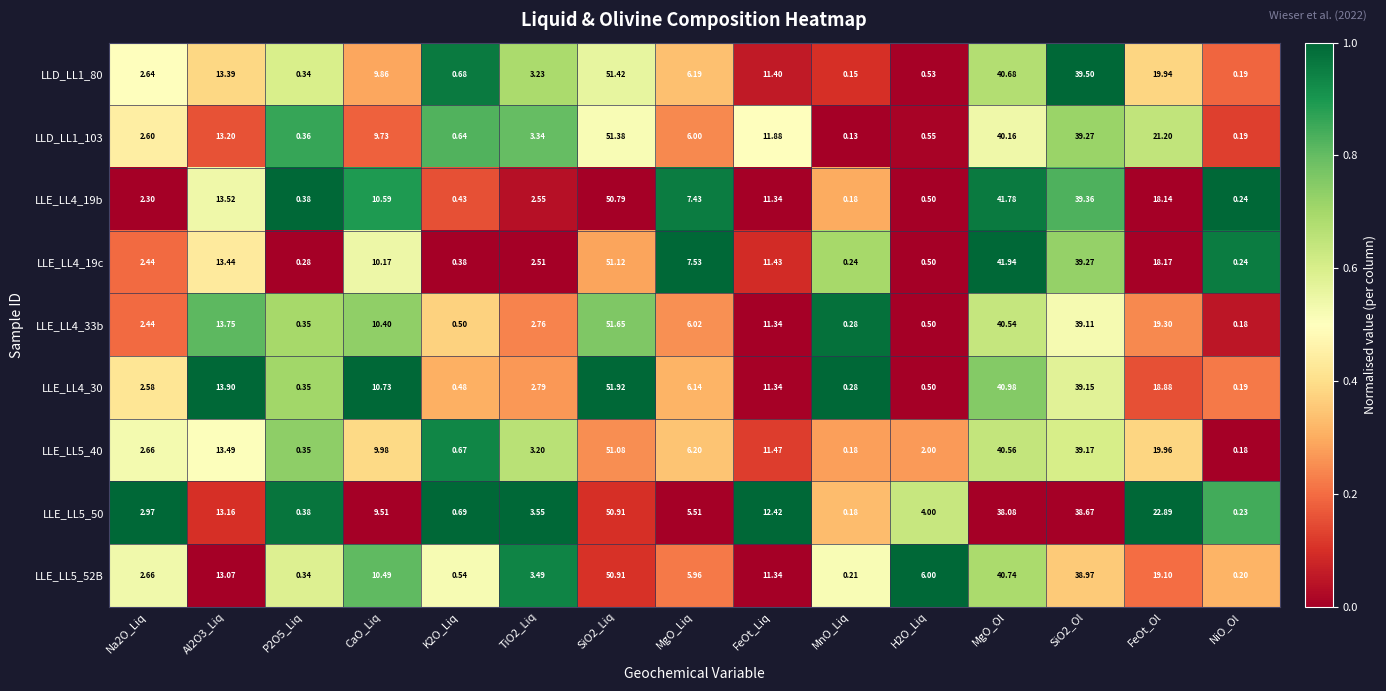

Count the number of categories in the chart.

15